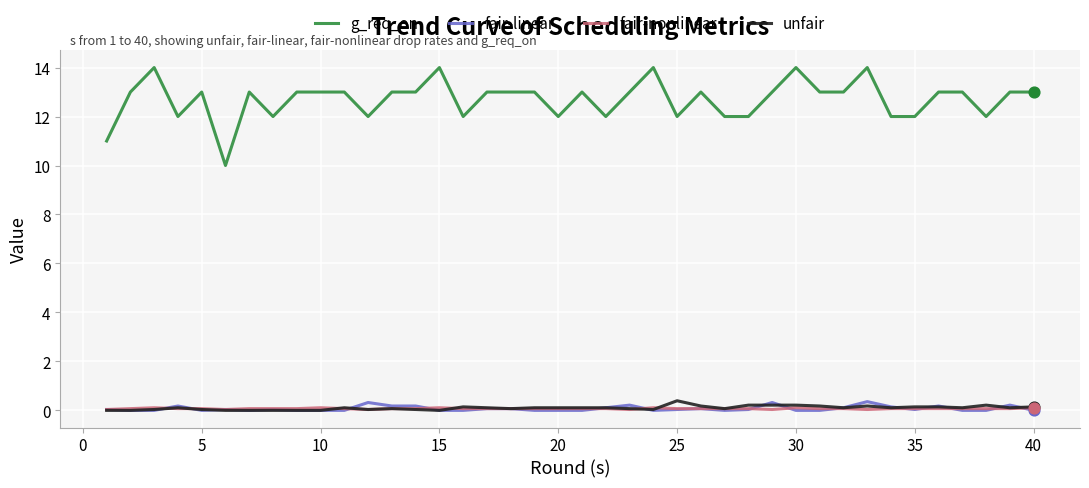

Which series has the largest range (max minus min)?

g_req_on